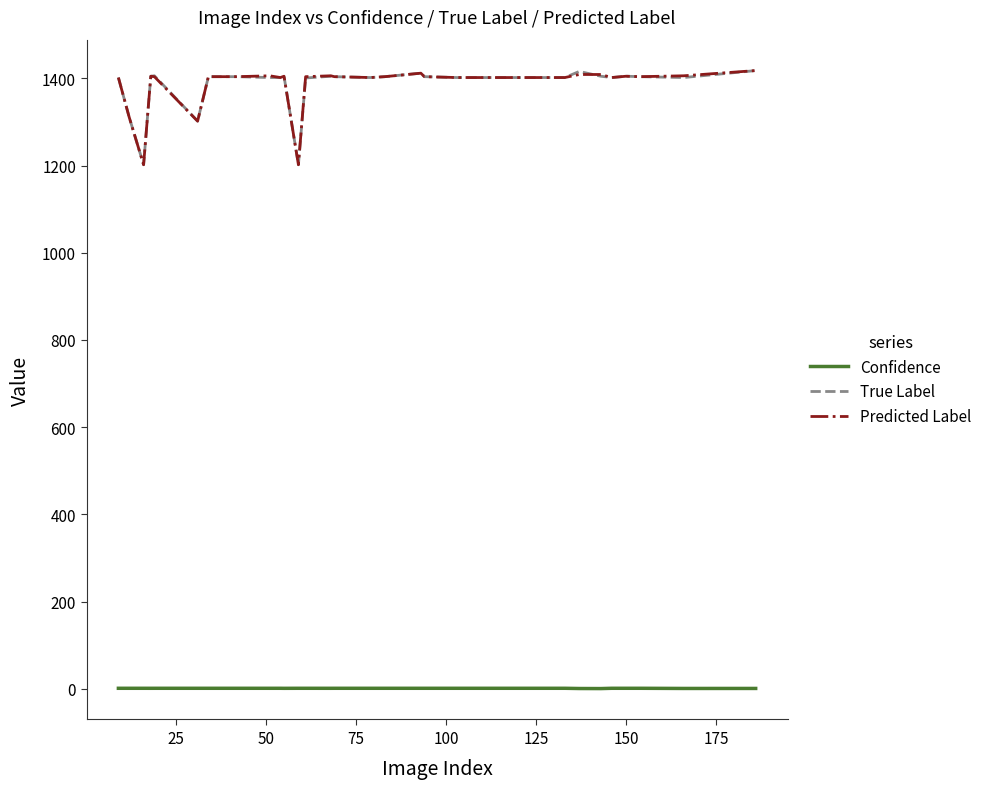

What is the greatest value displayed?

1418.0